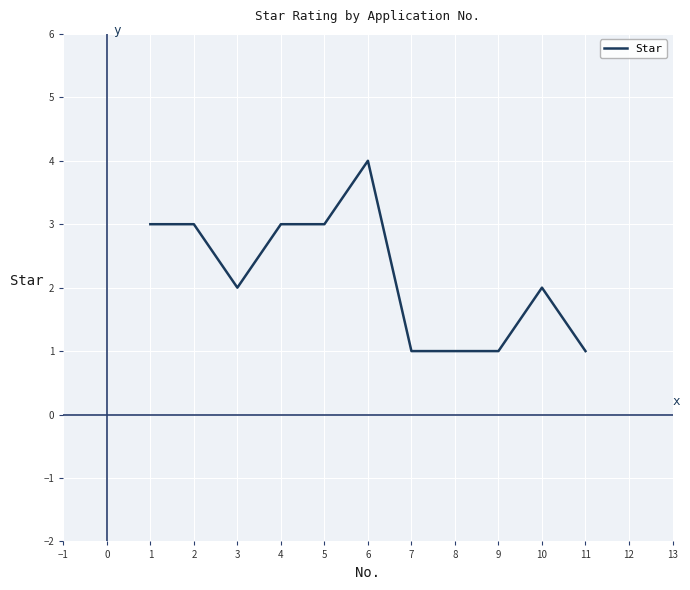

What is the ratio of the value at 2 to the value at 8?

3.0